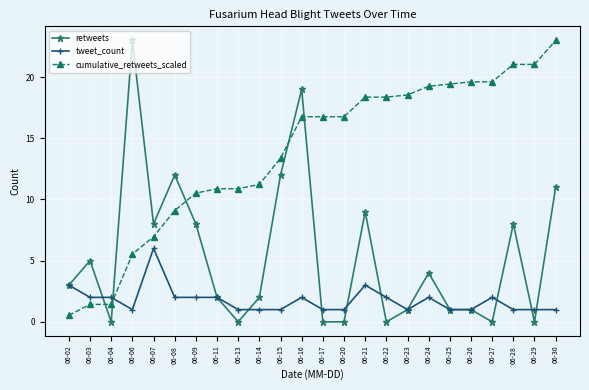

Count the number of categories in the chart.

24